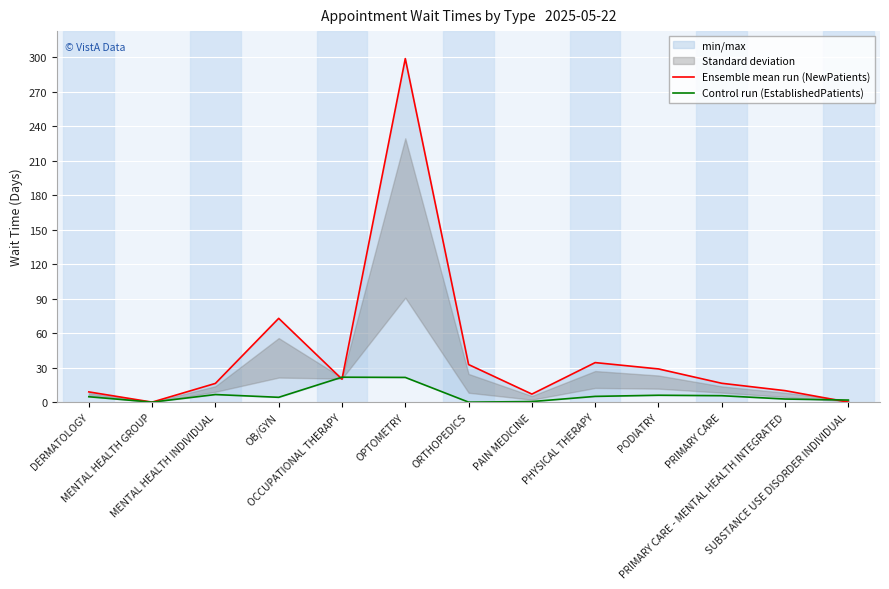

How many positive values does the Control run (EstablishedPatients) series have?

11